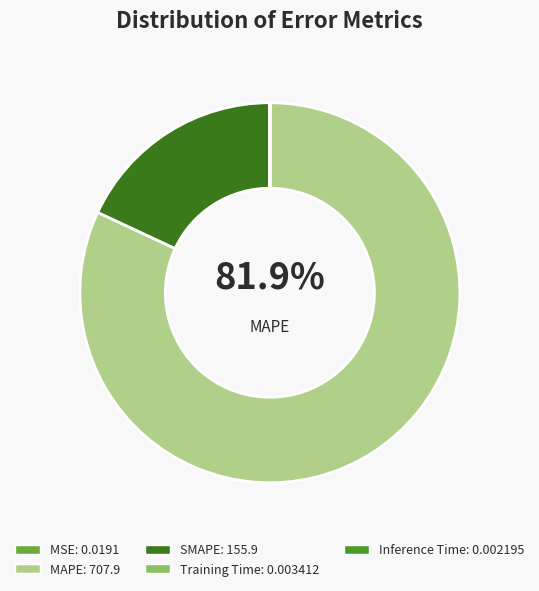

True or false: Training Time accounts for 0% of the total.

True